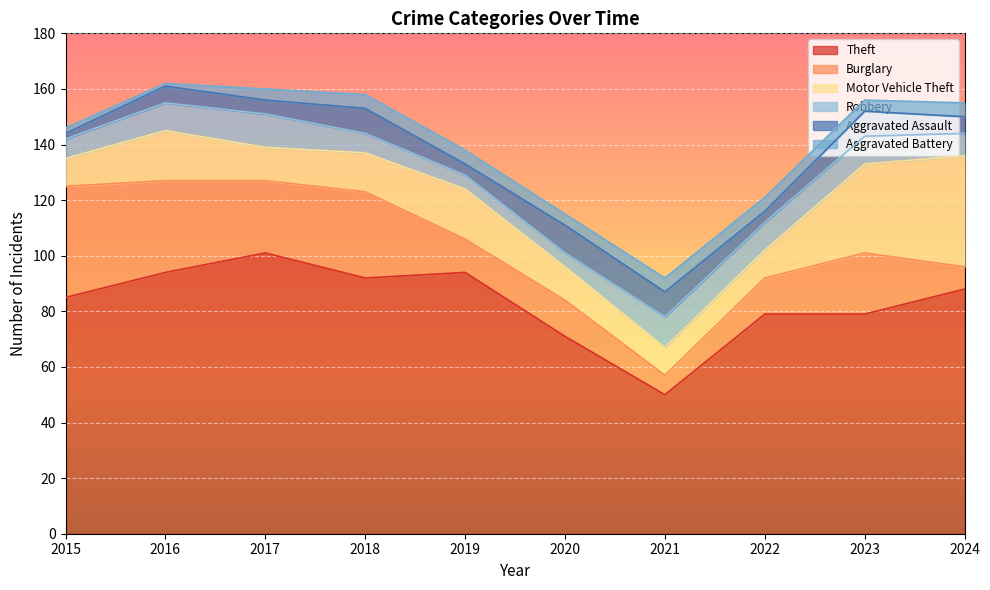

Is the value of Aggravated Battery at 2019 greater than the value of Robbery at 2017?

No